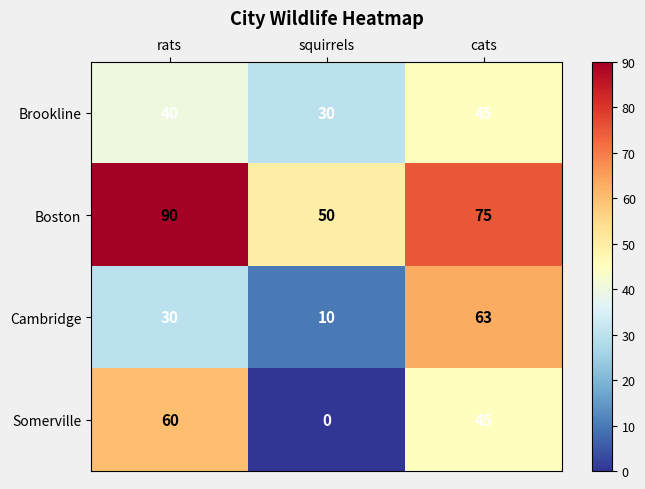

How many values in the Boston series are below 75?

1